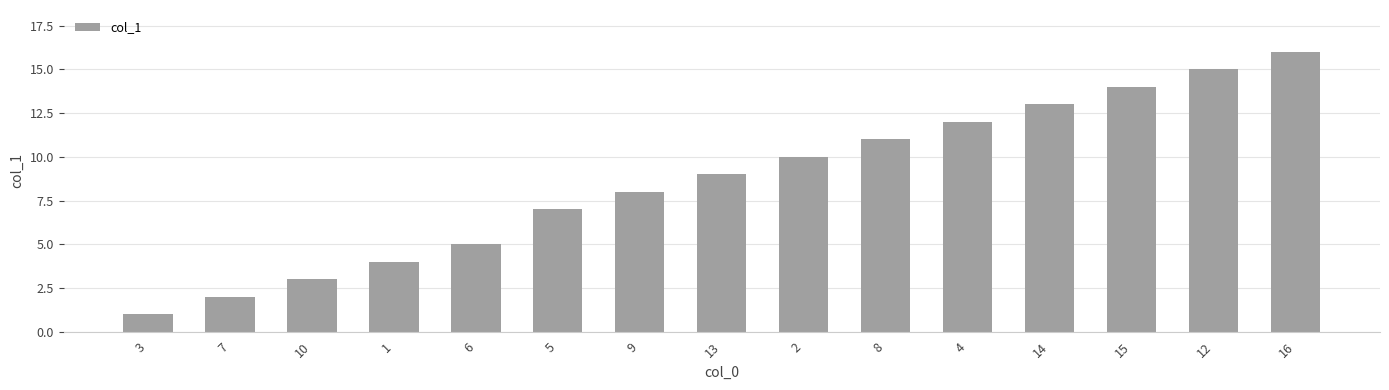

Where is the data nearest to the value 8?

9